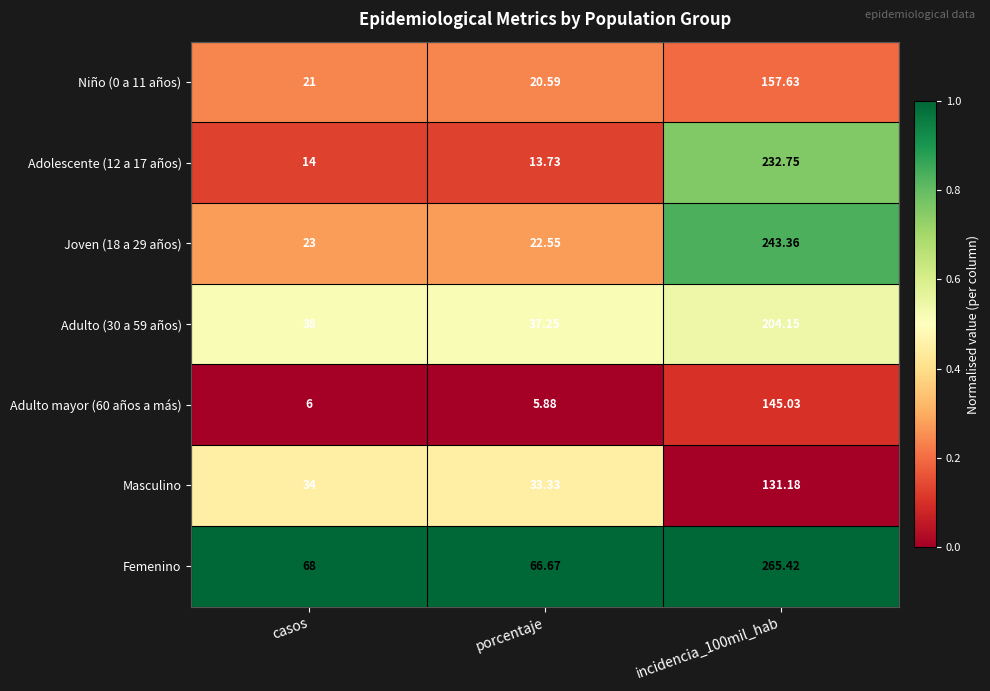

Which series has the largest range (max minus min)?

Joven (18 a 29 años)